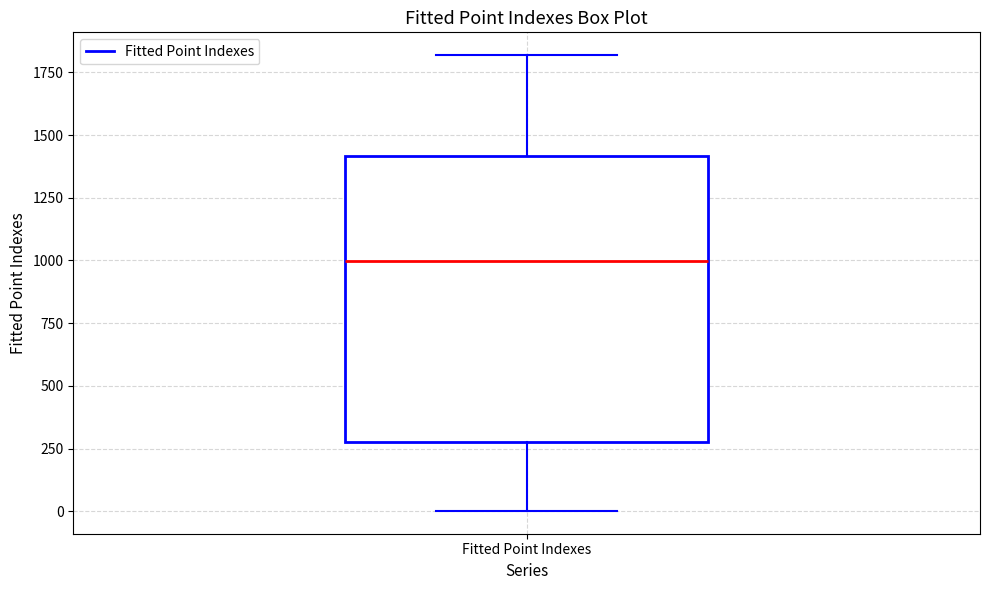

Transcribe this box plot: give where the median line is, the range the box spans, and where the two whiskers end, as read against the y-axis. The values are not printed on the chart, so give them approximately, as read against the axis.

median 1000, box 300 to 1400, whiskers 0 to 1800